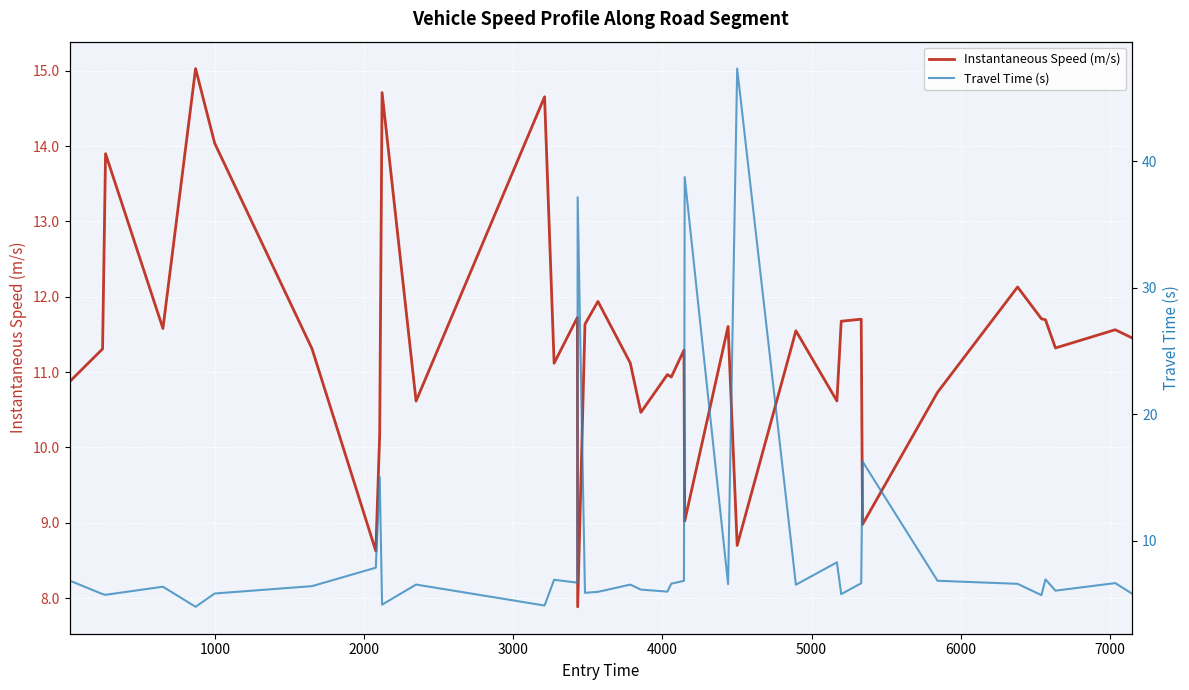

What is the highest value of the Instantaneous Speed (m/s) series?

15.0